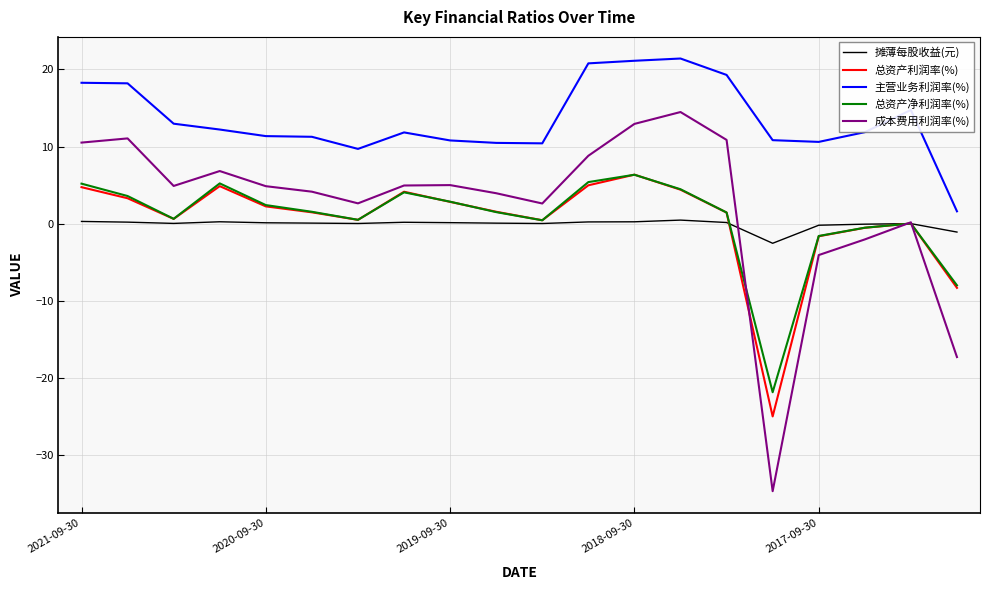

What is the highest value of the 总资产利润率(%) series?

6.4